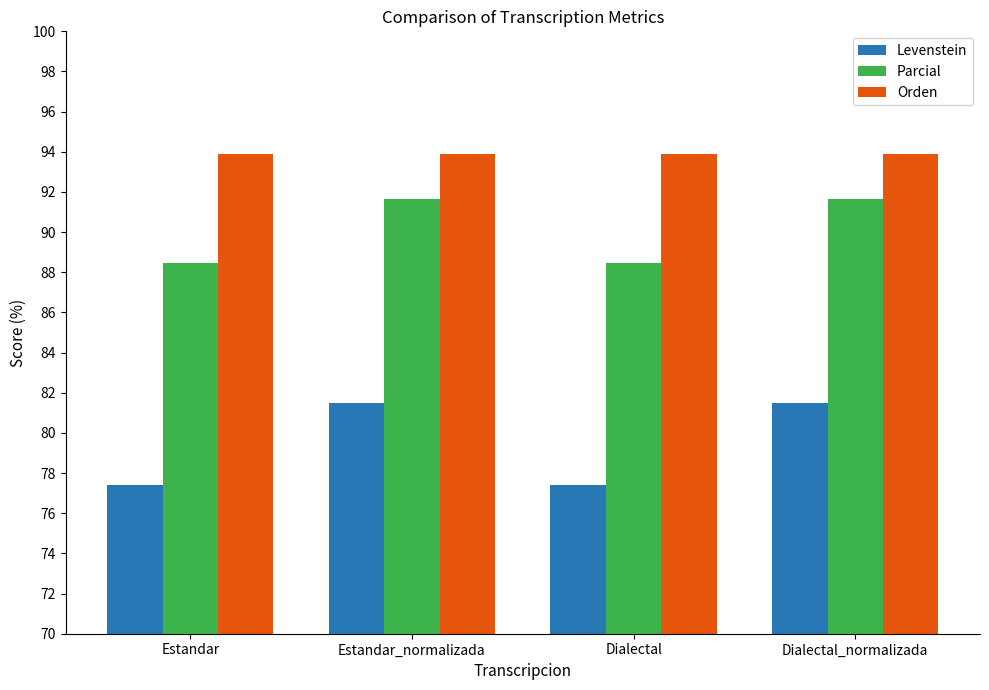

List the series in order of their overall mean, lowest first.

Levenstein, Parcial, Orden